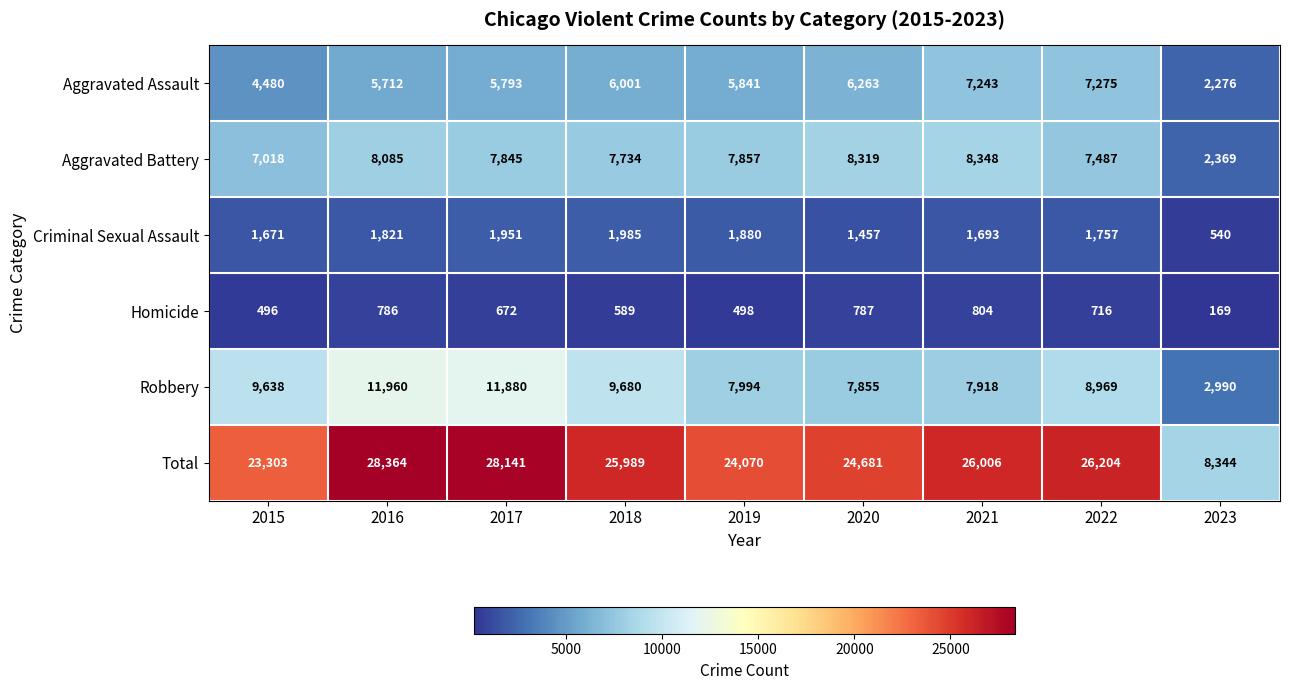

What is the difference between the maximum and minimum values in the Homicide series?

635